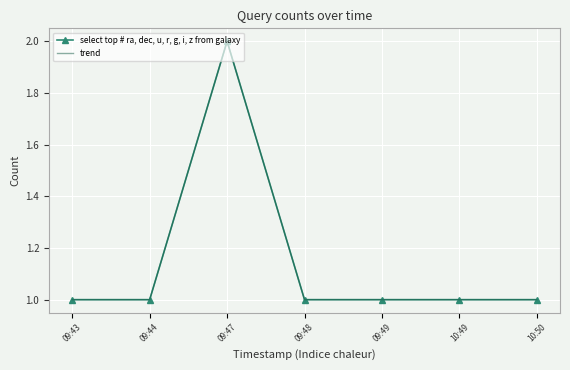

What is the label of the 5th point from the right?

09:47